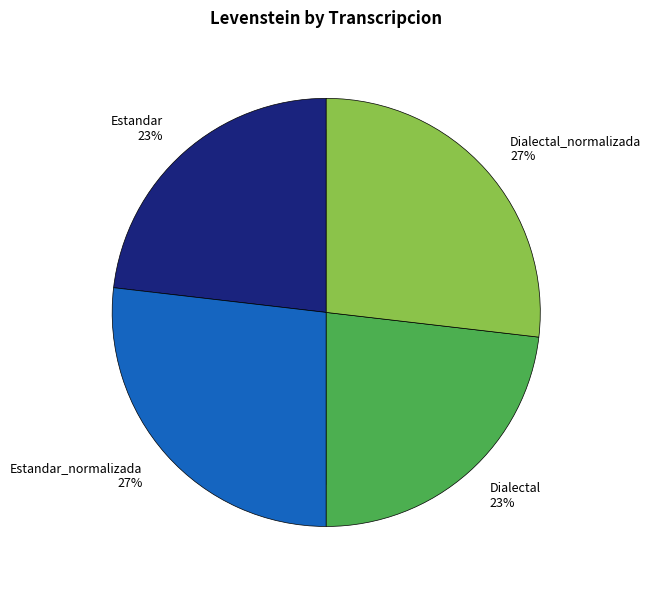

Count the number of slices in the pie.

4